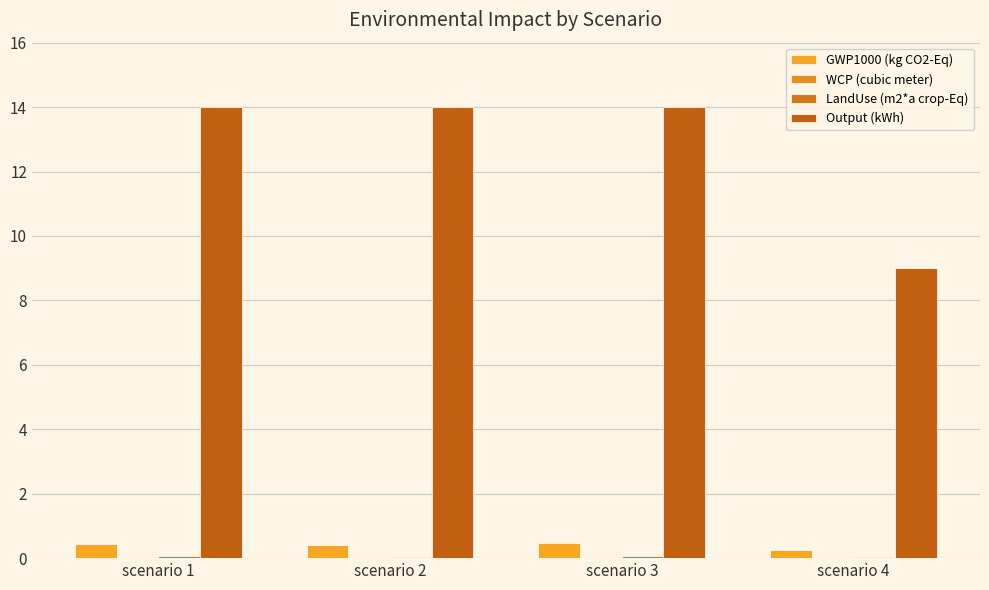

At how many categories does at least one series exceed 2?

4